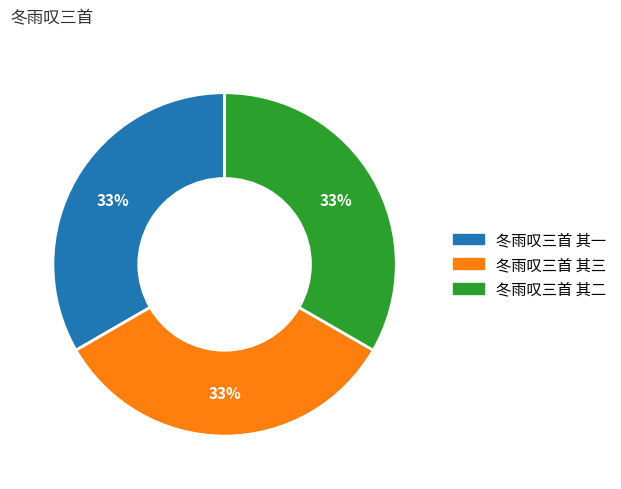

What is the ratio of the value at 冬雨叹三首 其三 to the value at 冬雨叹三首 其二?

1.0